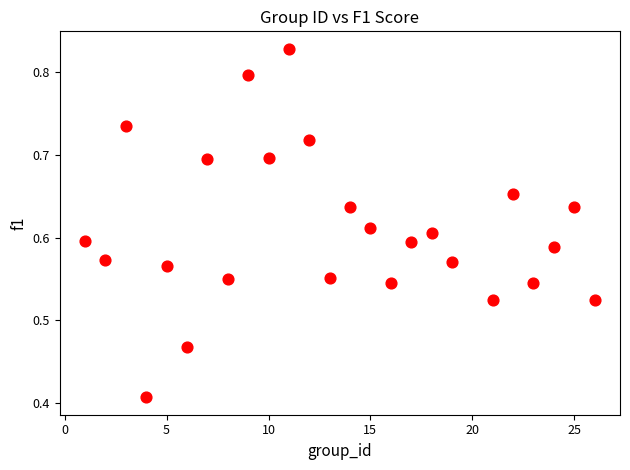

What is the range of X values (max minus min)?

25.0